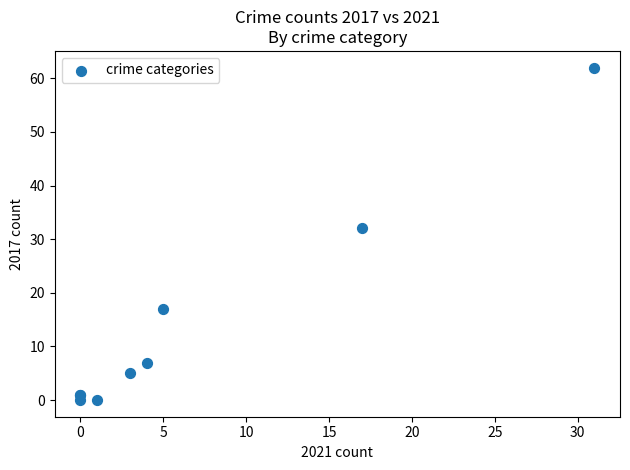

What Y value in the scatter plot is closest to 31?

32